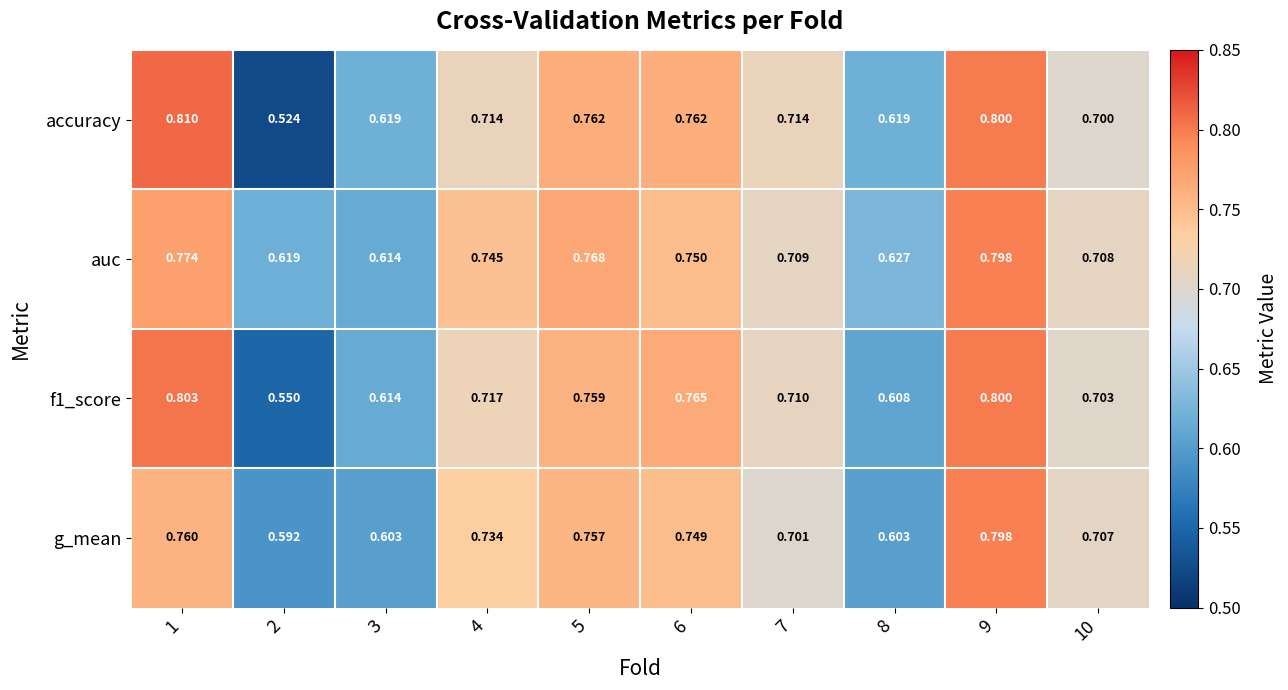

Which series has the largest total across all categories?

auc